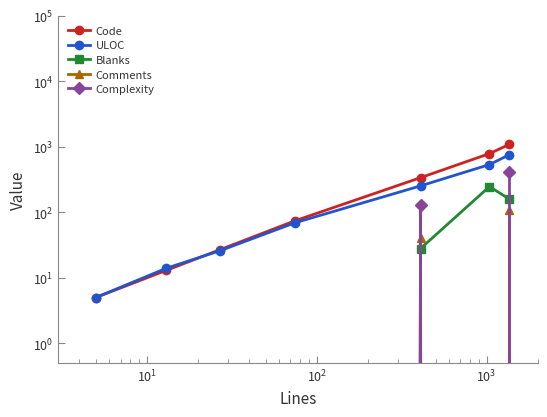

How many data points in ULOC are less than 69?

3